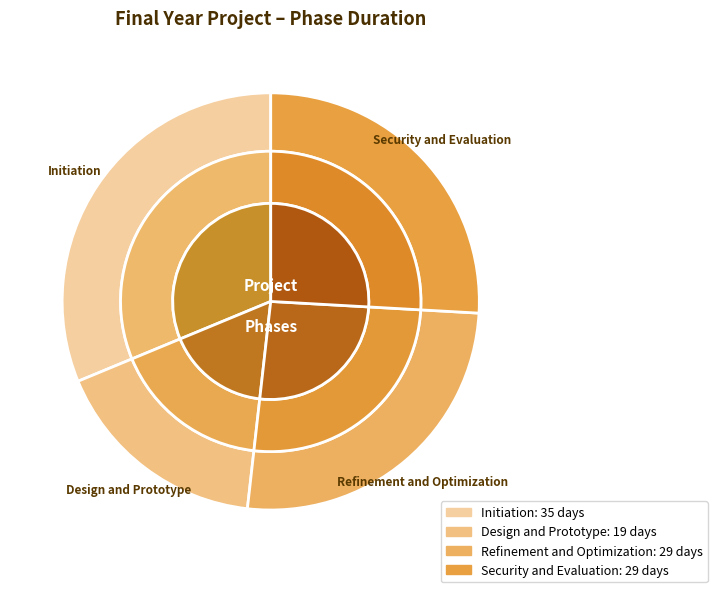

To the nearest percent, what is the difference between the Security and Evaluation and Initiation slice percentages?

5%